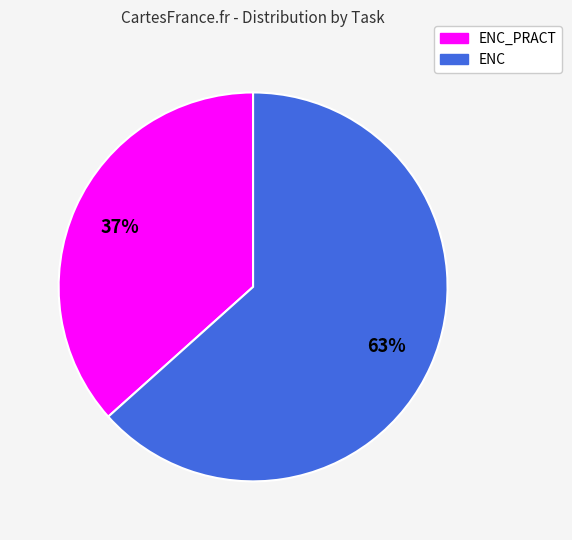

To the nearest percent, what is the average slice percentage?

50%